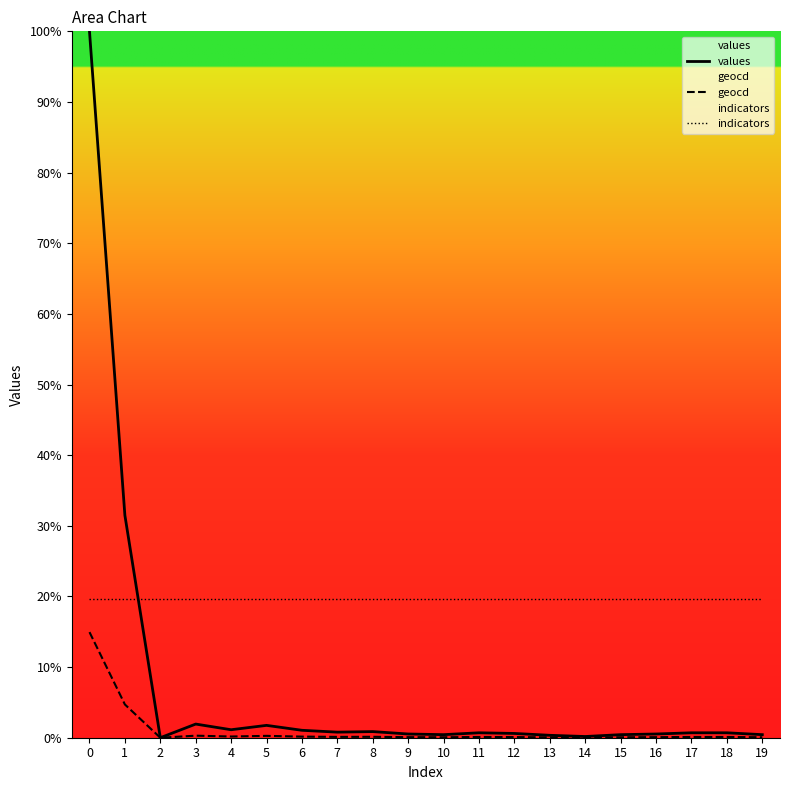

Is the value of indicators at 4 greater than the value of values at 11?

Yes